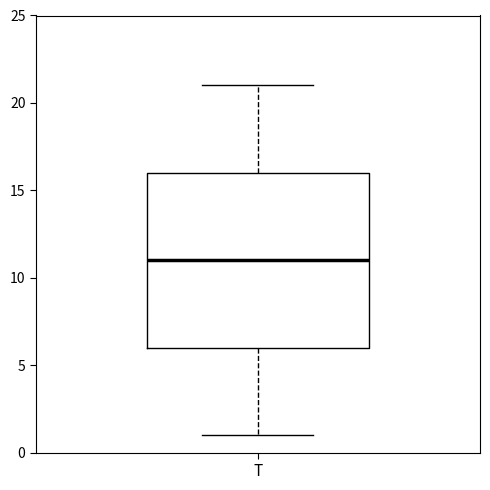

Read this box plot against the y-axis: the position of the median line, the range covered by the box, and the ends of both whiskers. The values are not printed on the chart, so give them approximately, as read against the axis.

median 11, box 6 to 16, whiskers 1 to 21